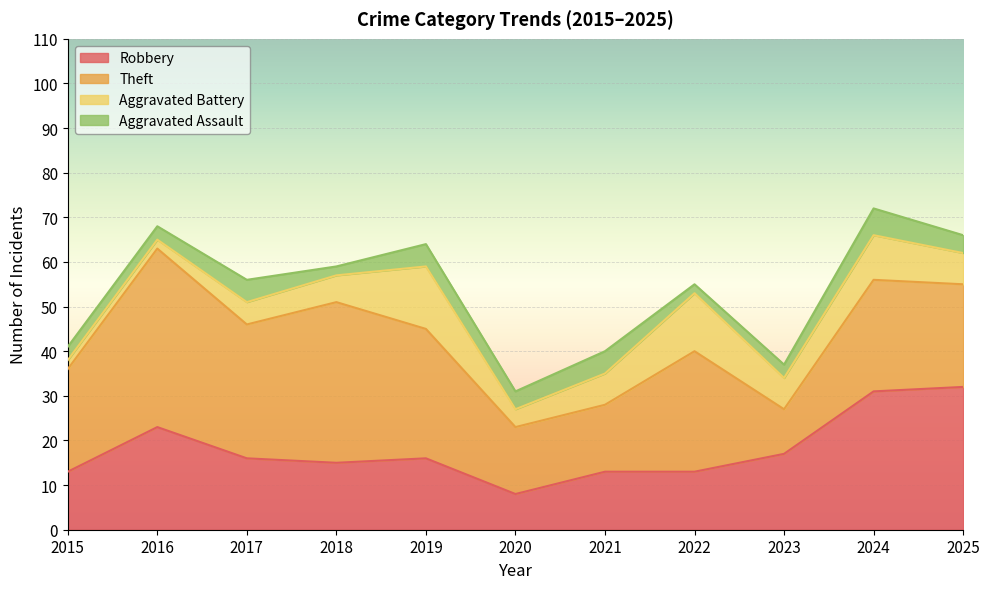

Which series has the largest total across all categories?

Theft